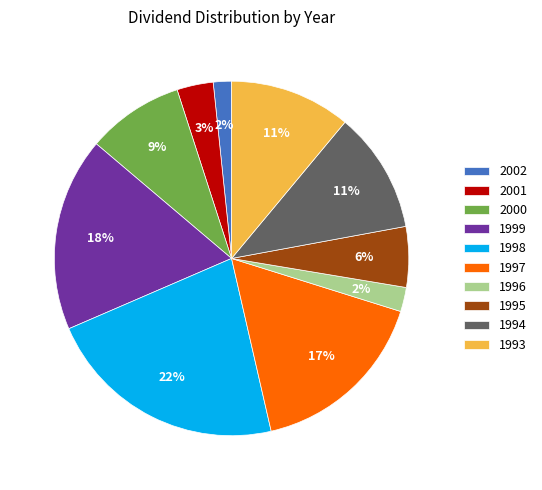

Is it true that 2002 is 2% of the pie?

True